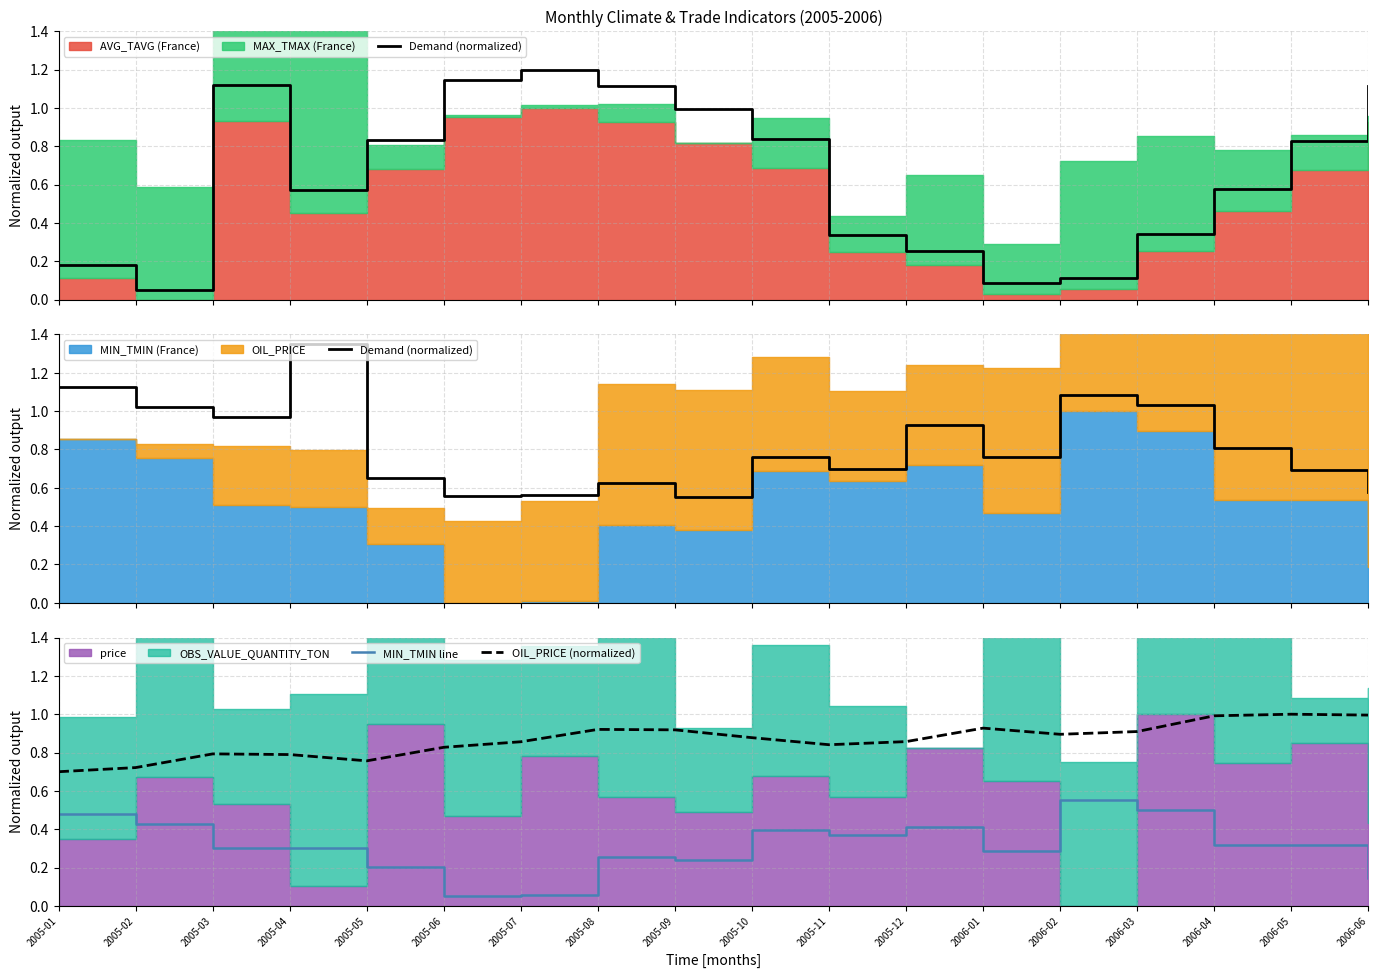

How many lines are shown in the chart?

3